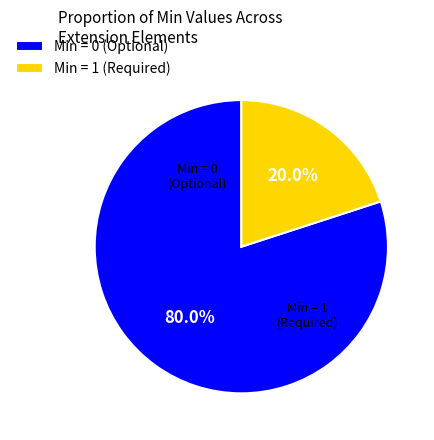

What percentage is NOT represented by Min = 0 (Optional)?

20.0%